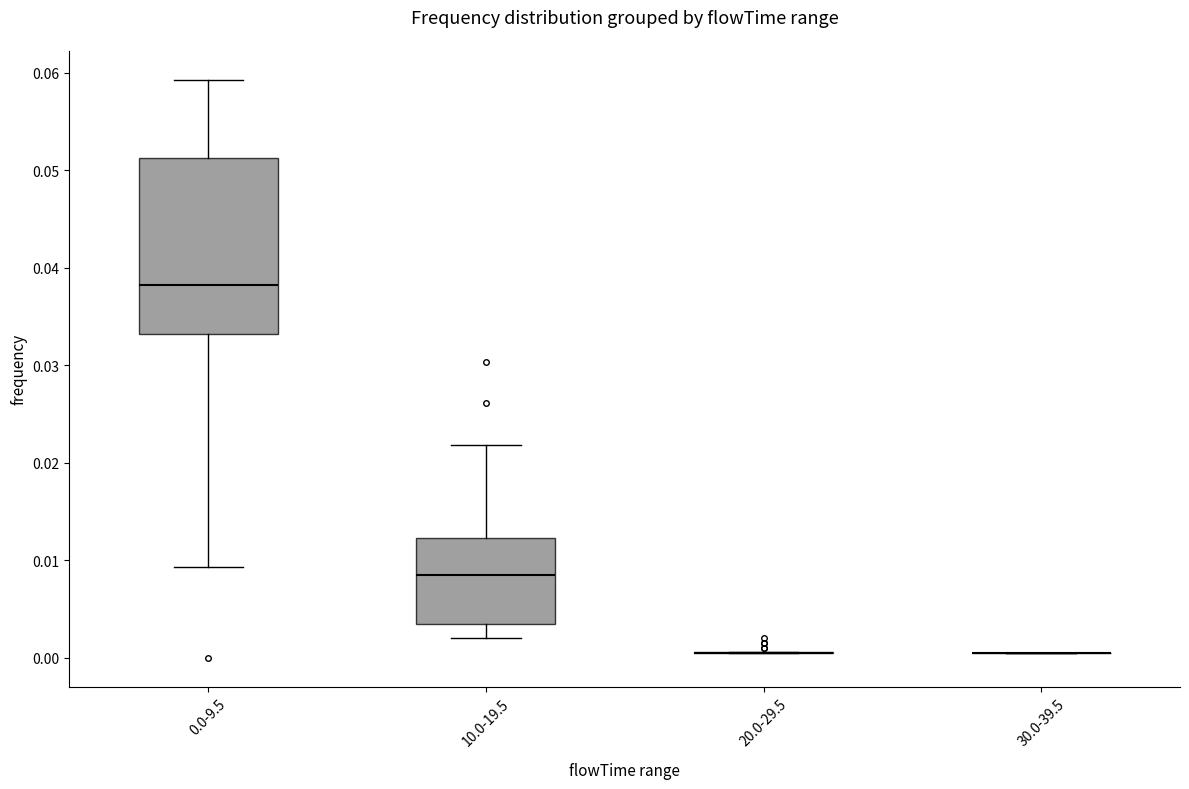

Reading left to right, transcribe this box plot: for each box, give where its median line is, the range the box spans, and where its two whiskers end, as read against the y-axis. The values are not printed on the chart, so give them approximately, as read against the axis.

0.0-9.5: median 0.038, box 0.033 to 0.051, whiskers 0.009 to 0.059
10.0-19.5: median 0.009, box 0.003 to 0.012, whiskers 0.002 to 0.022
20.0-29.5: box collapsed to a line at 0.001, whiskers 0.001 to 0.001
30.0-39.5: box collapsed to a line at 0.001, whiskers 0.001 to 0.001